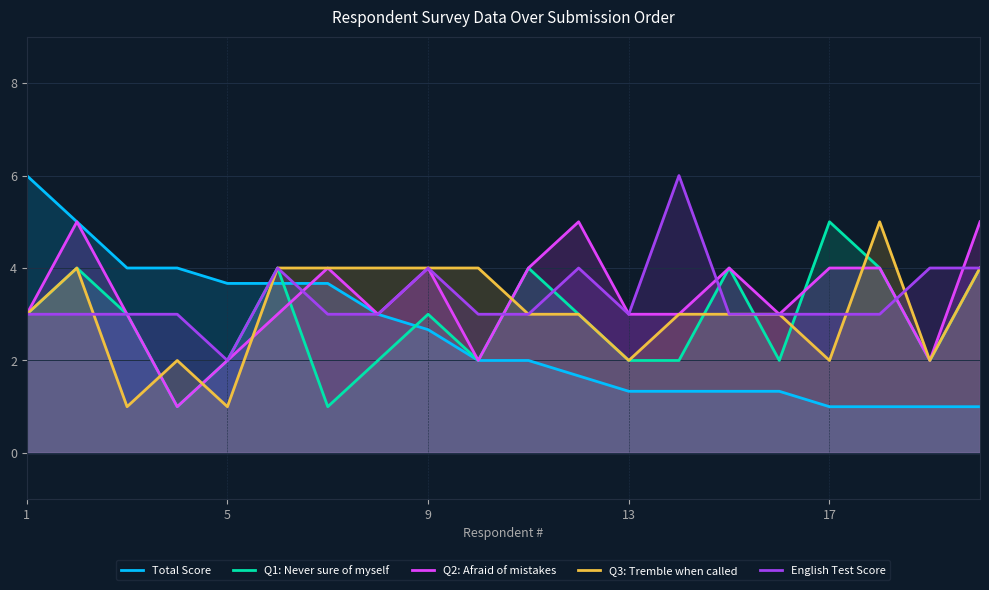

Which series has the largest range (max minus min)?

Total Score